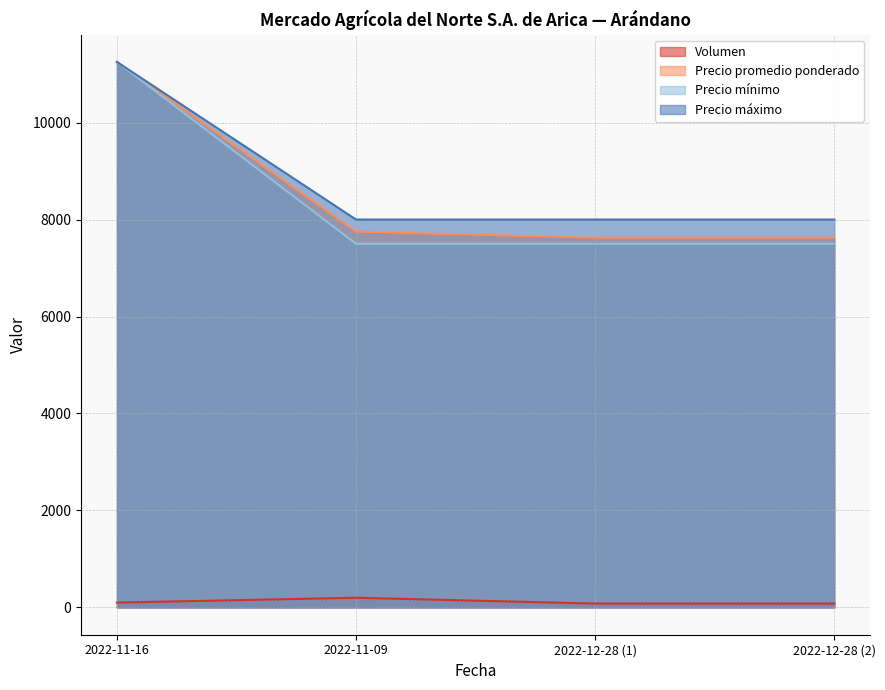

Reading left to right, extract all data points from this chart.

Volumen: 100	200	80	80
Precio promedio ponderado: 11250	7750	7625	7625
Precio mínimo: 11250	7500	7500	7500
Precio máximo: 11250	8000	8000	8000